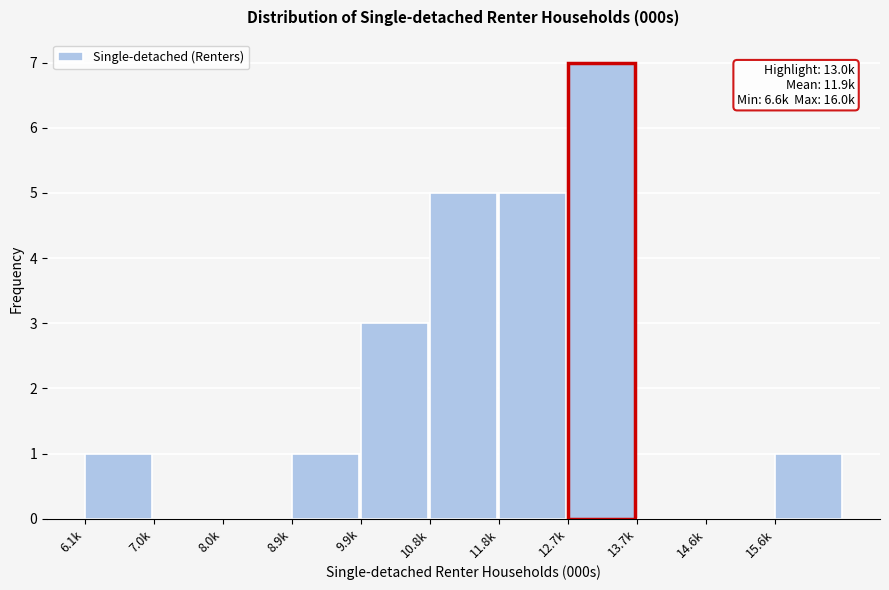

Reading left to right, extract all data points from this chart.

6.1k=1	7.0k=0	8.0k=0	8.9k=1	9.9k=3	10.8k=5	11.8k=5	12.7k=7	13.7k=0	14.6k=0	15.6k=1